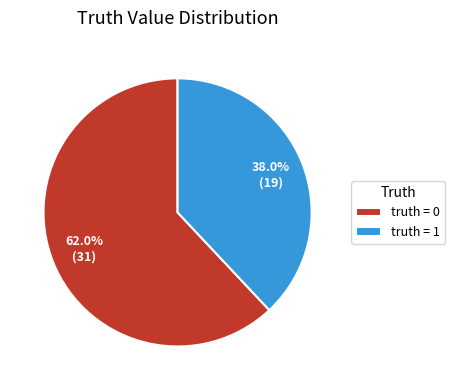

Is the sum of truth = 0 and truth = 1 greater than half?

Yes